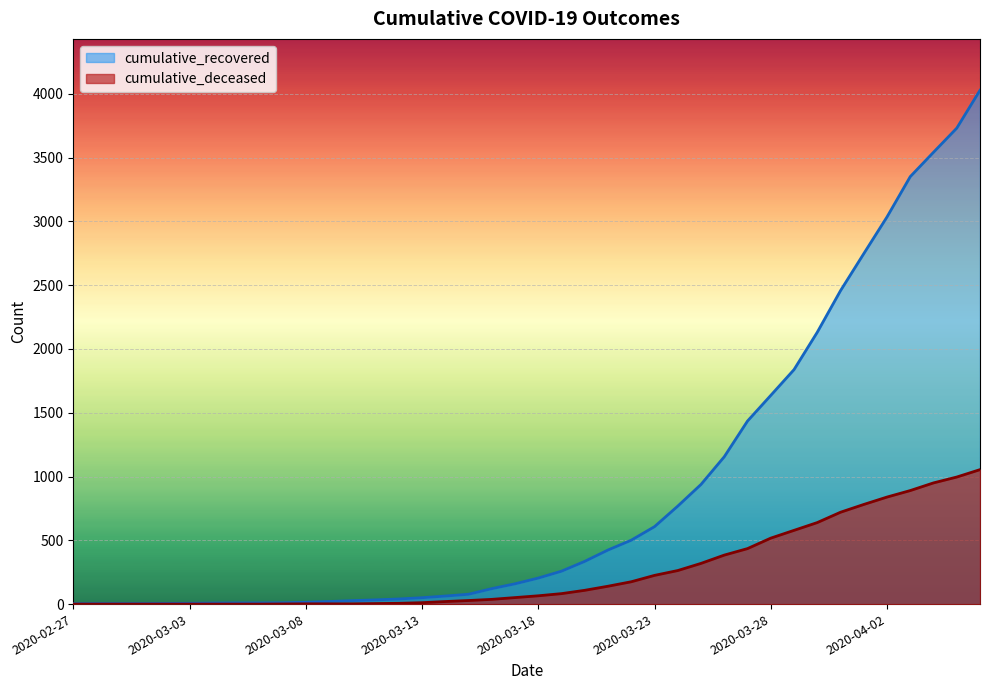

What are all the series names shown in the legend?

cumulative_recovered, cumulative_deceased